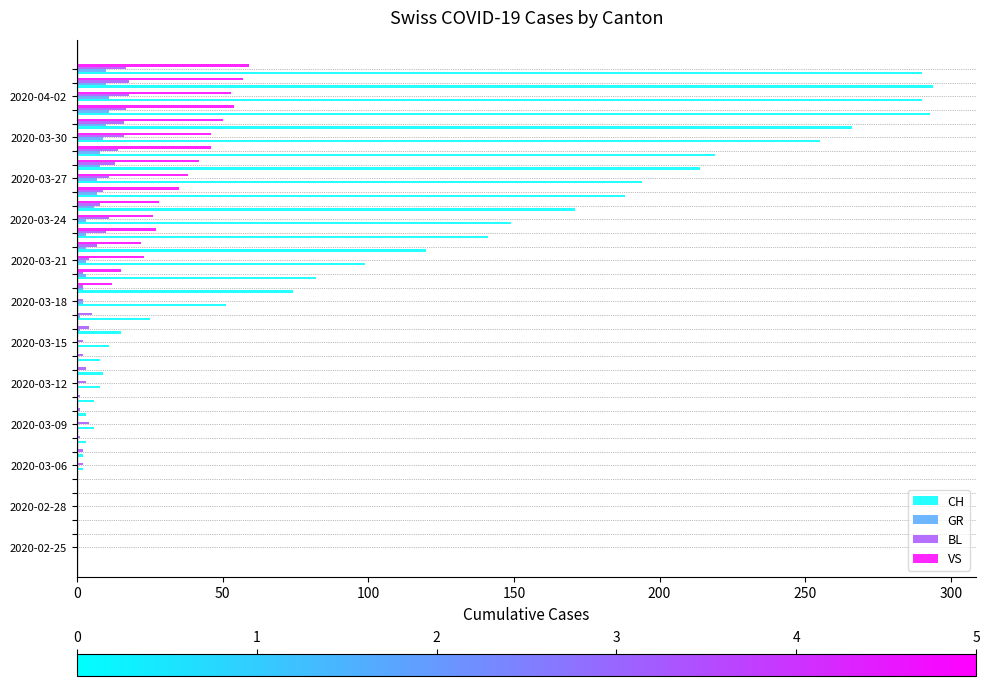

What is the sum of all VS values?

633